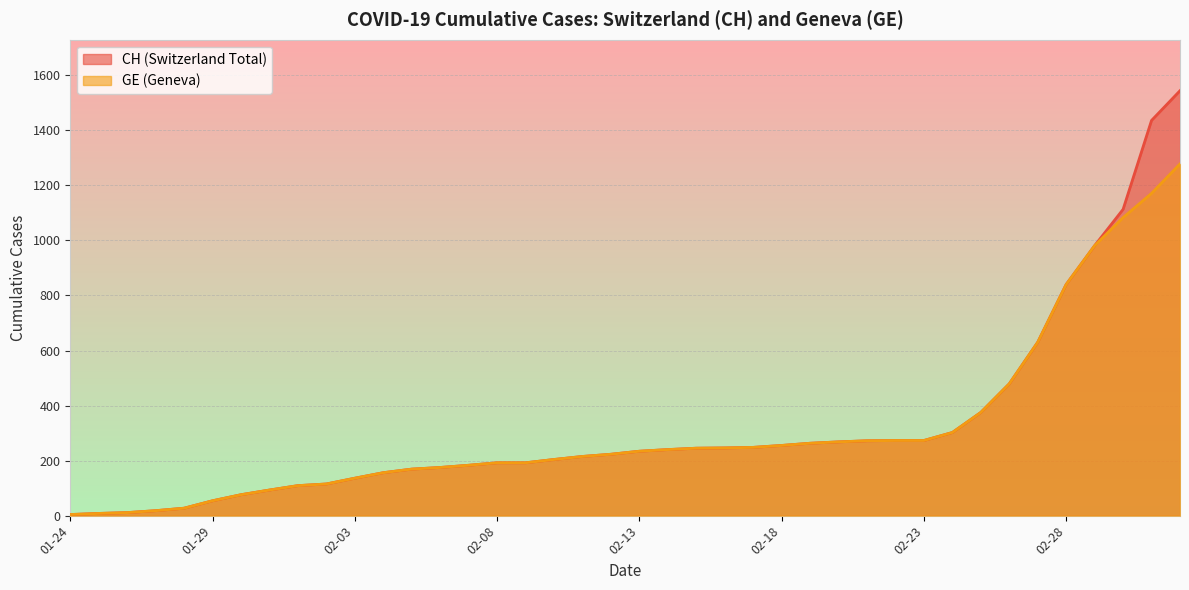

What is the maximum value shown in the chart?

1544